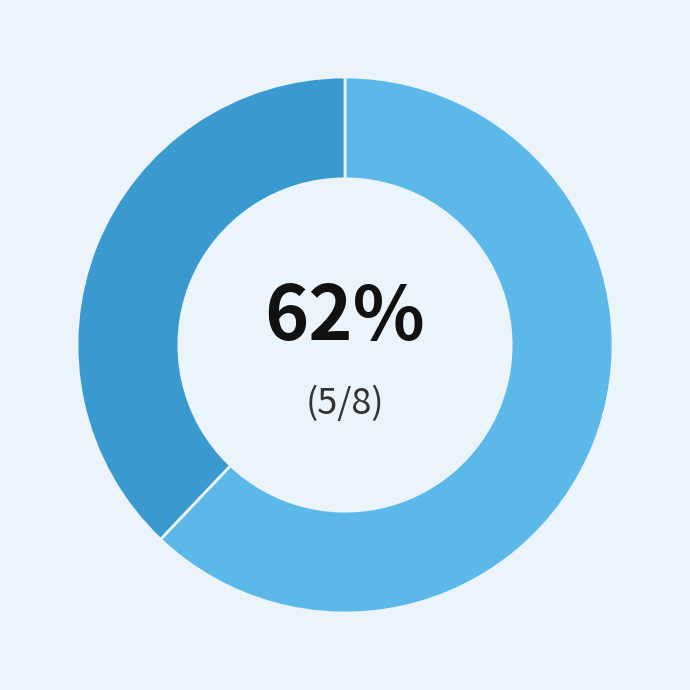

Does any single category account for the majority?

Yes